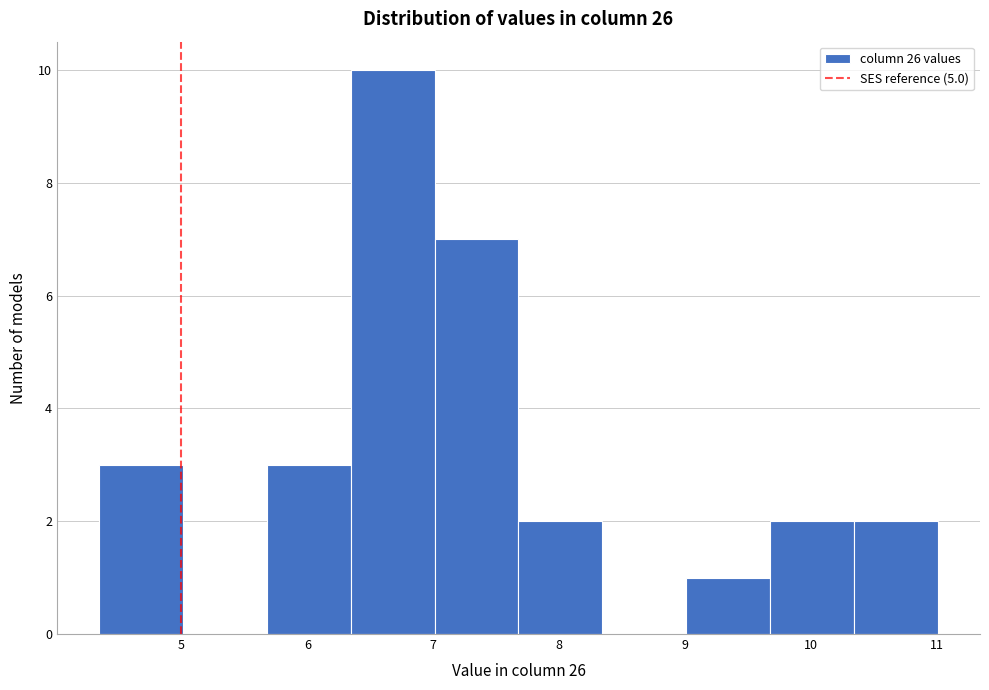

What is the height of the bar covering 7.0 to 7.7 on the x-axis? Neither the bar edges nor the heights are printed on the chart, so give them approximately, as read against the axes.

7